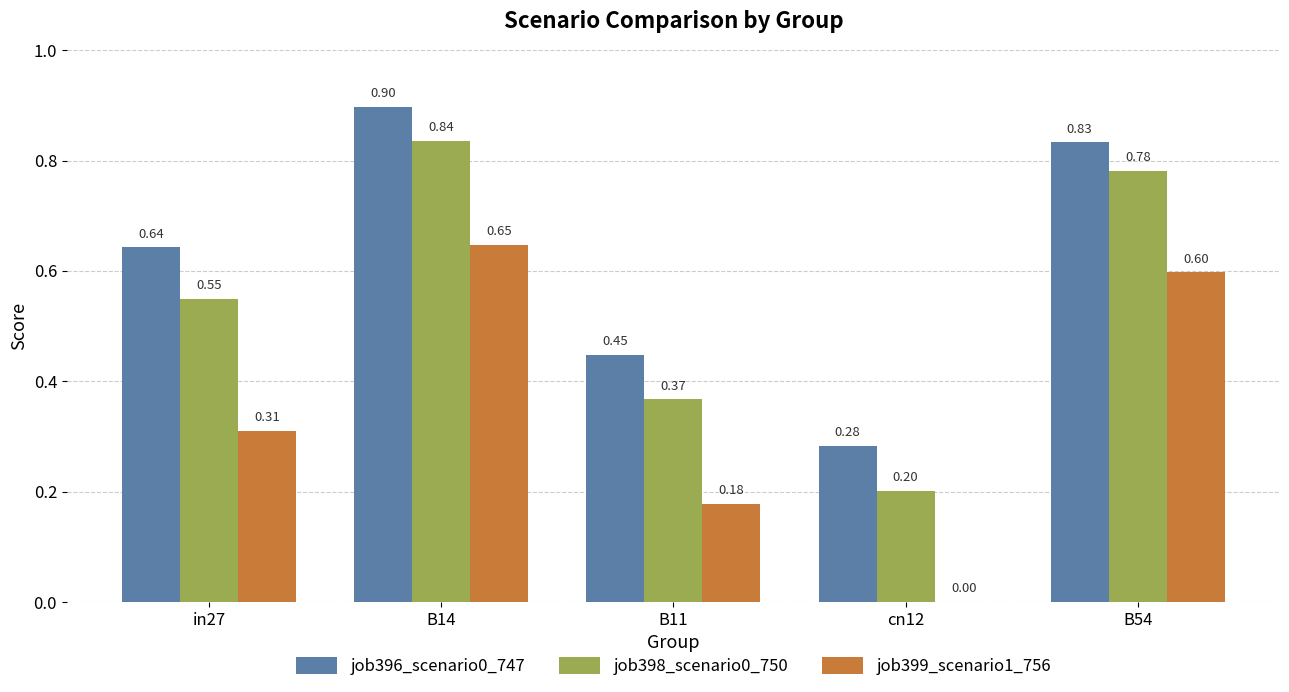

What is the greatest value displayed?

0.9